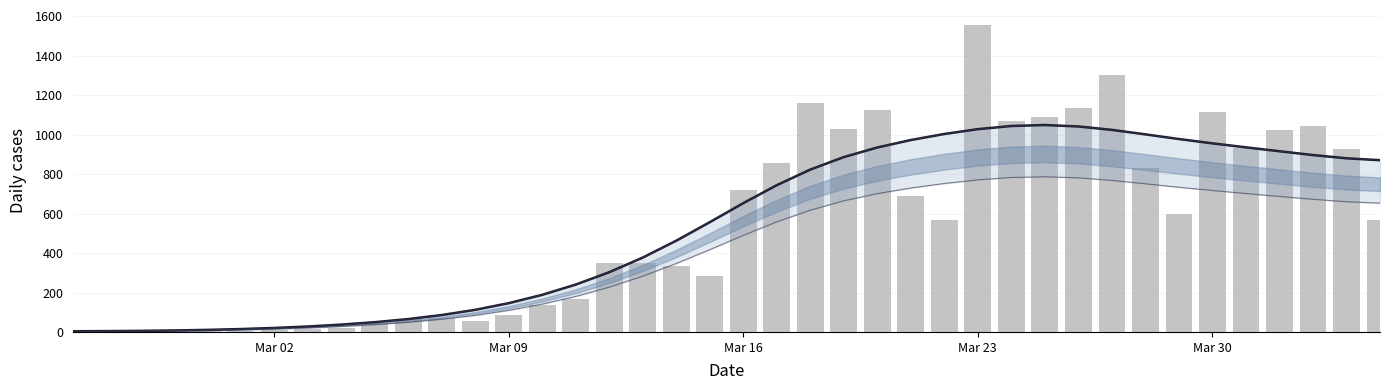

At which label does CH daily reach its minimum?

Mar 02